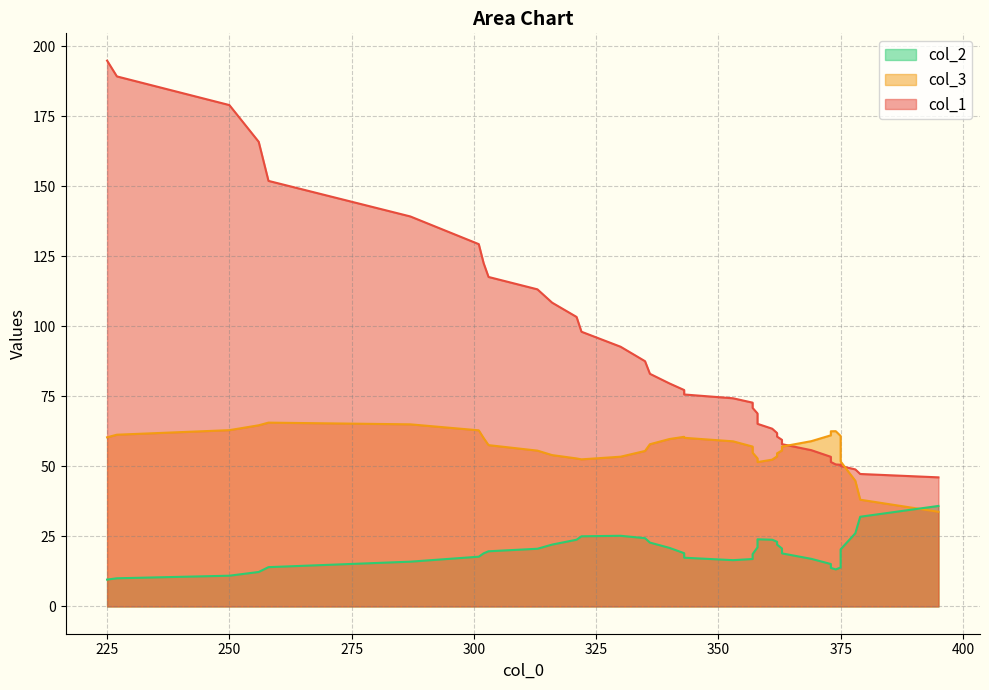

True or false: col_3 and col_2 intersect in this chart.

True